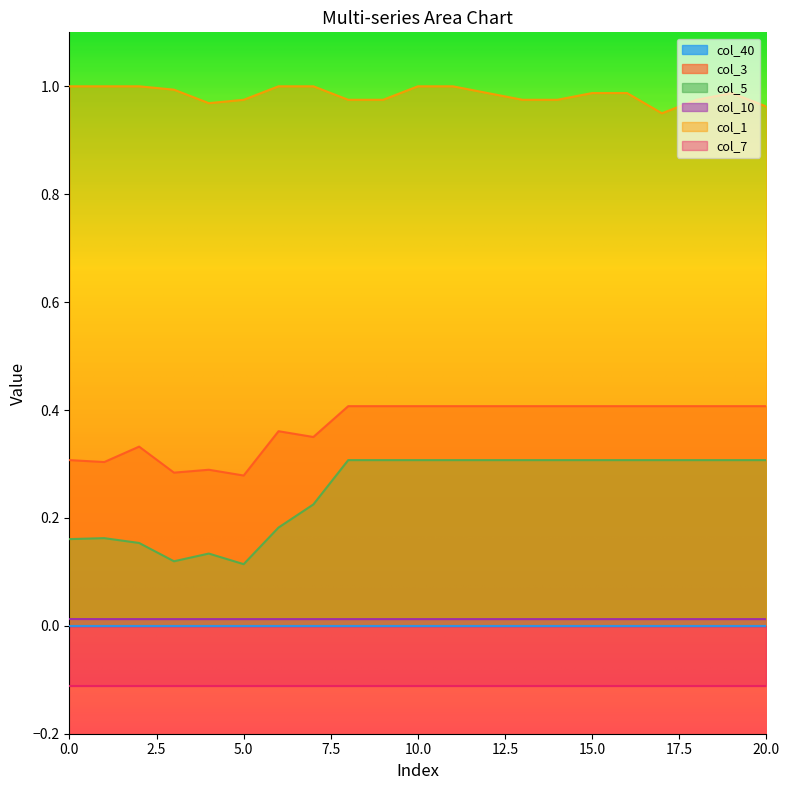

What is the value of the col_3 point at the 15th from the left?

0.4